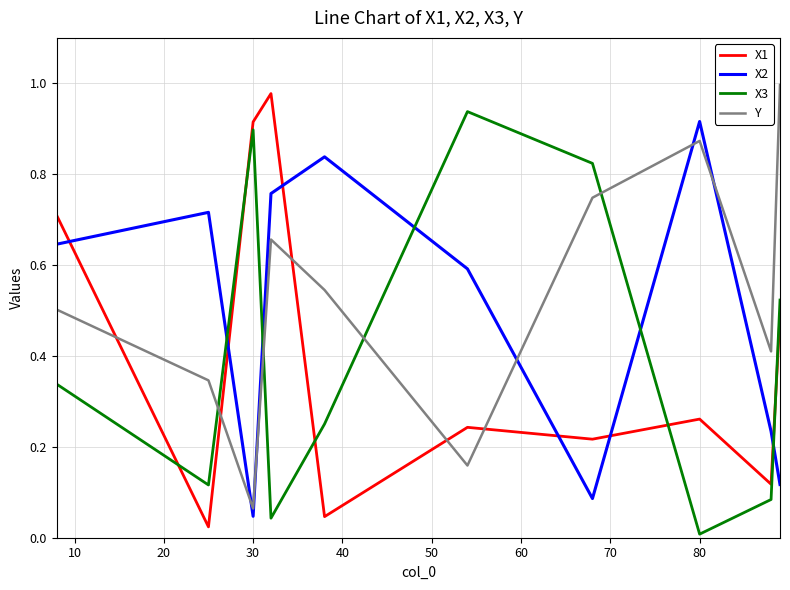

Which series ends up on top after the final intersection of X3 and X1?

X3